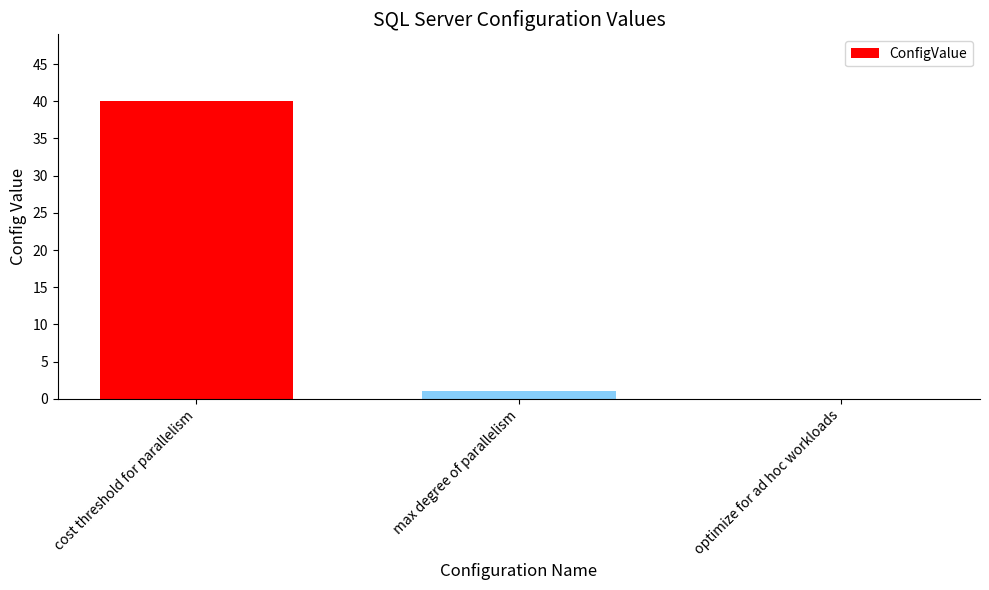

What is the sum of the values at cost threshold for parallelism and optimize for ad hoc workloads?

40